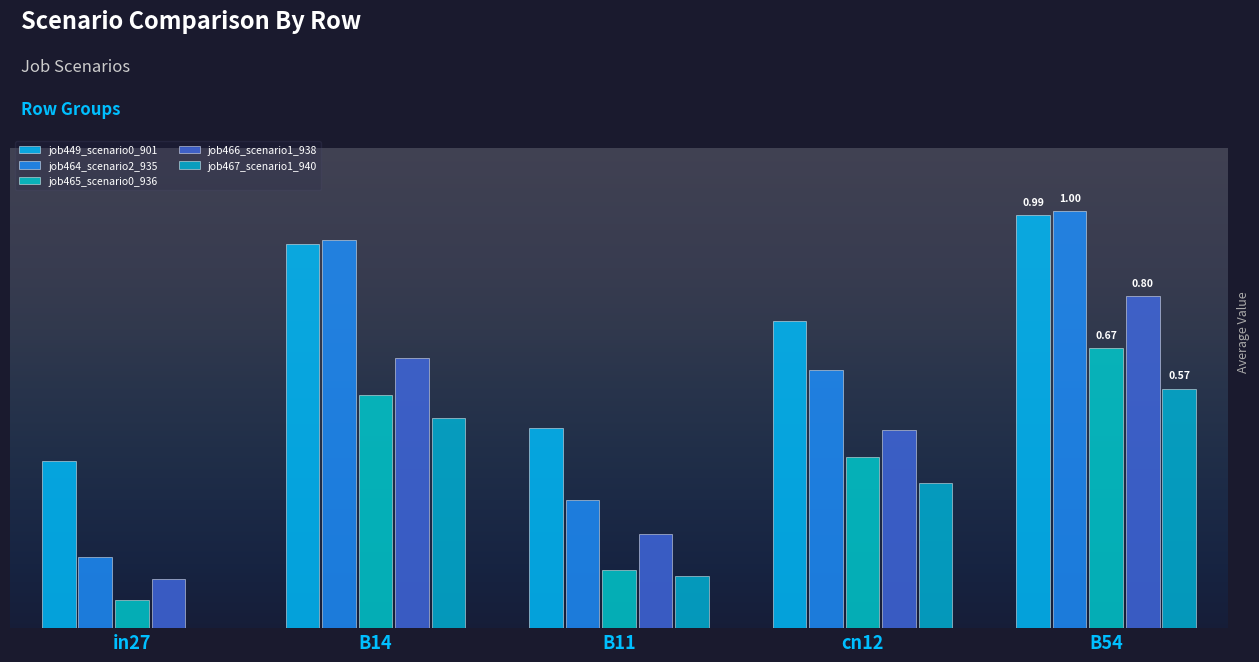

Which series has the widest spread of values?

job464_scenario2_935